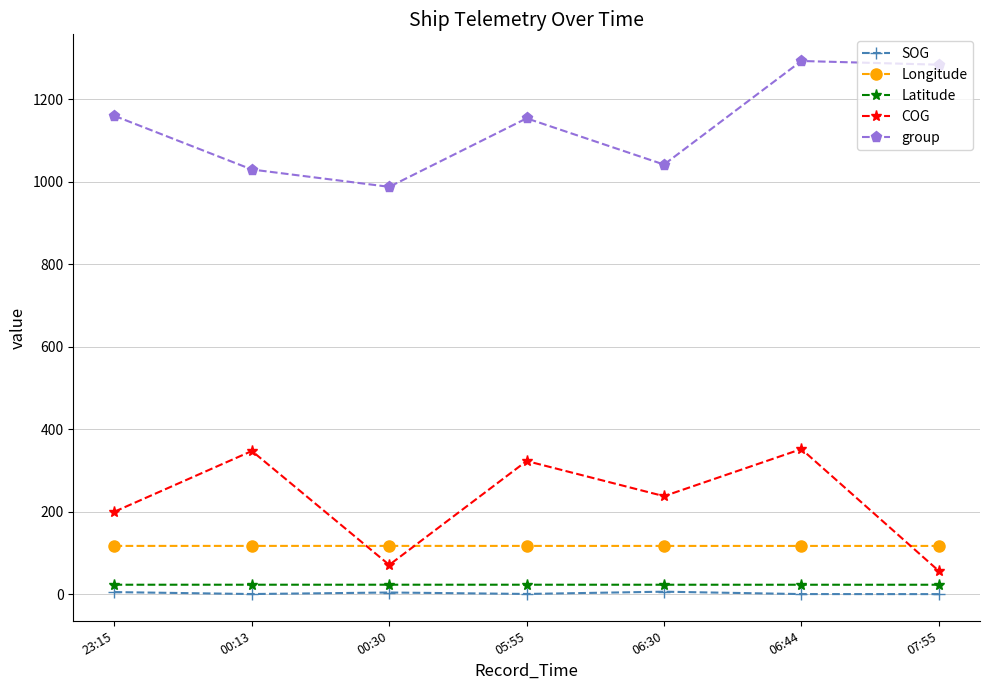

At which category does group reach its first local peak?

05:55